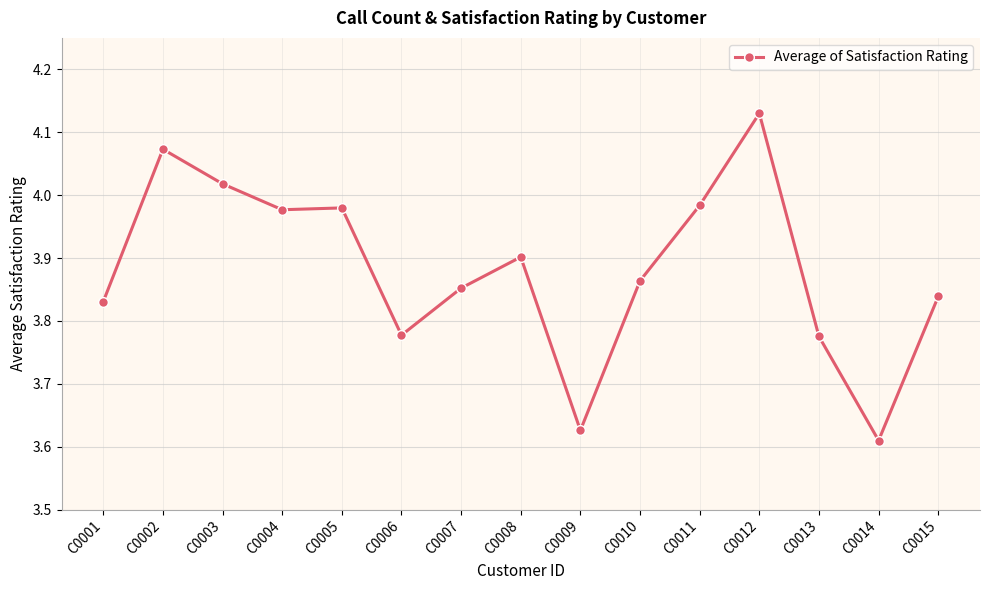

Which label corresponds to the smallest value in the chart?

C0014